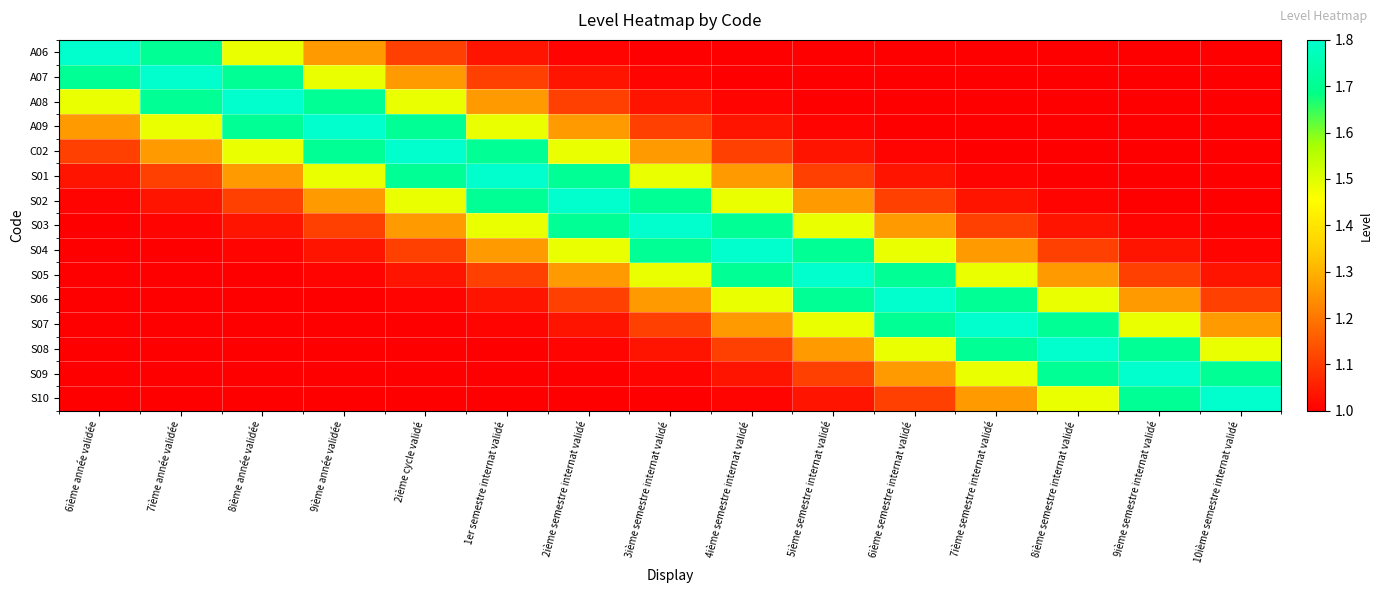

What is the maximum value shown in the chart?

1.8